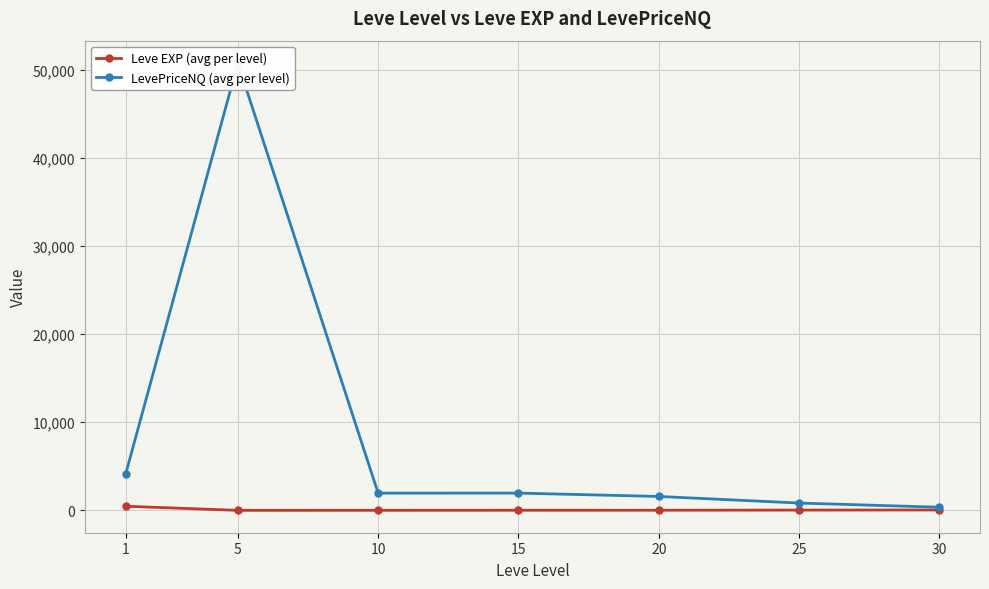

How many lines are shown in the chart?

2